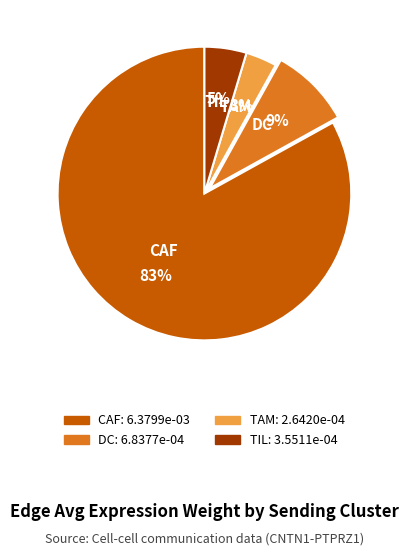

Does CAF represent more than half of the total?

Yes